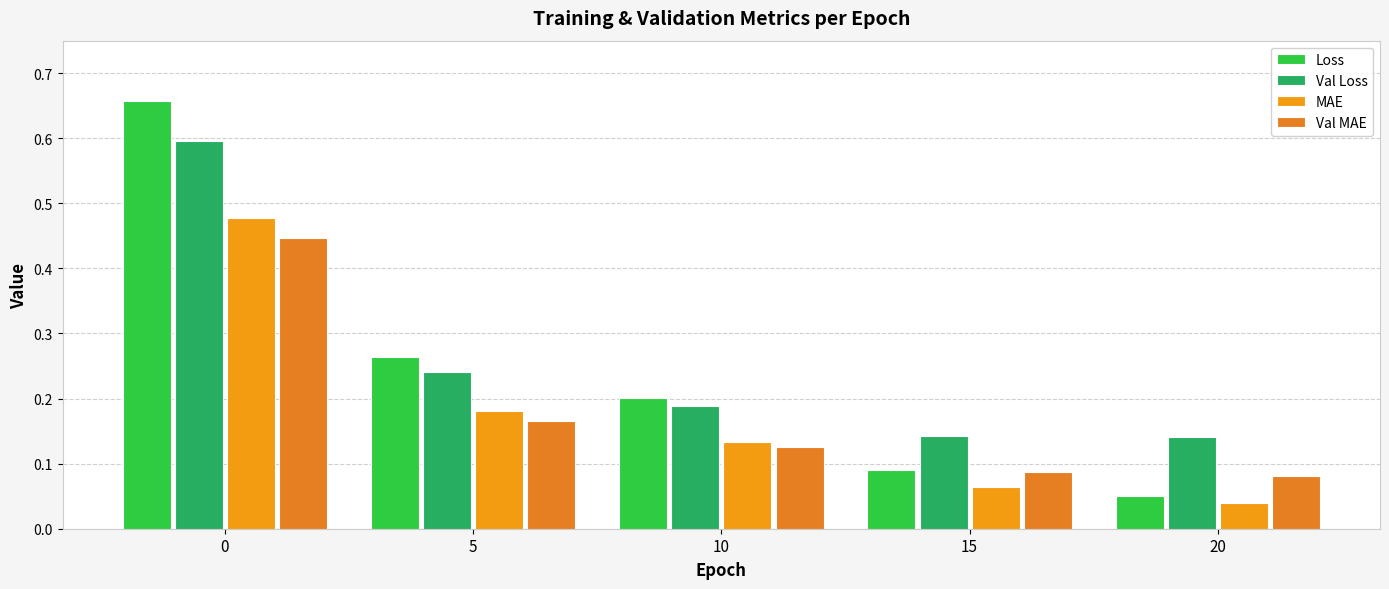

At which label is Val MAE closest to 0?

20